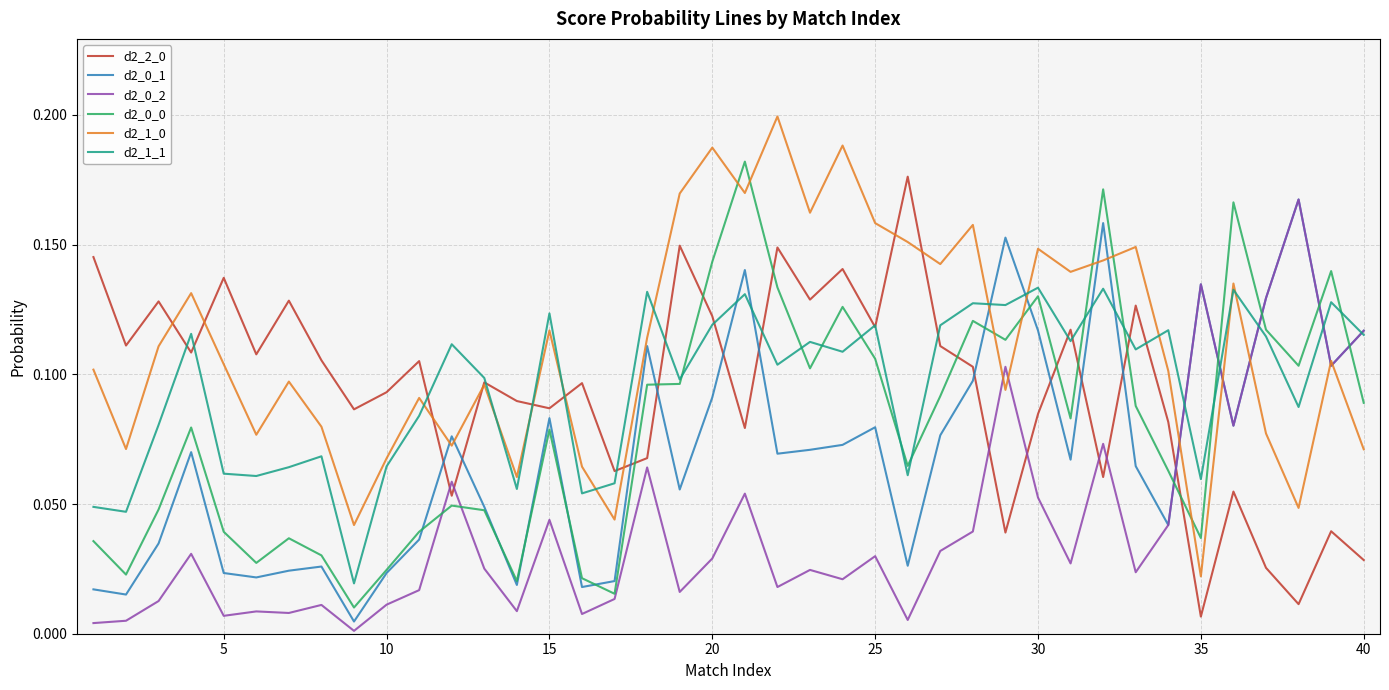

How many intersections are there between d2_0_1 and d2_0_0?

13